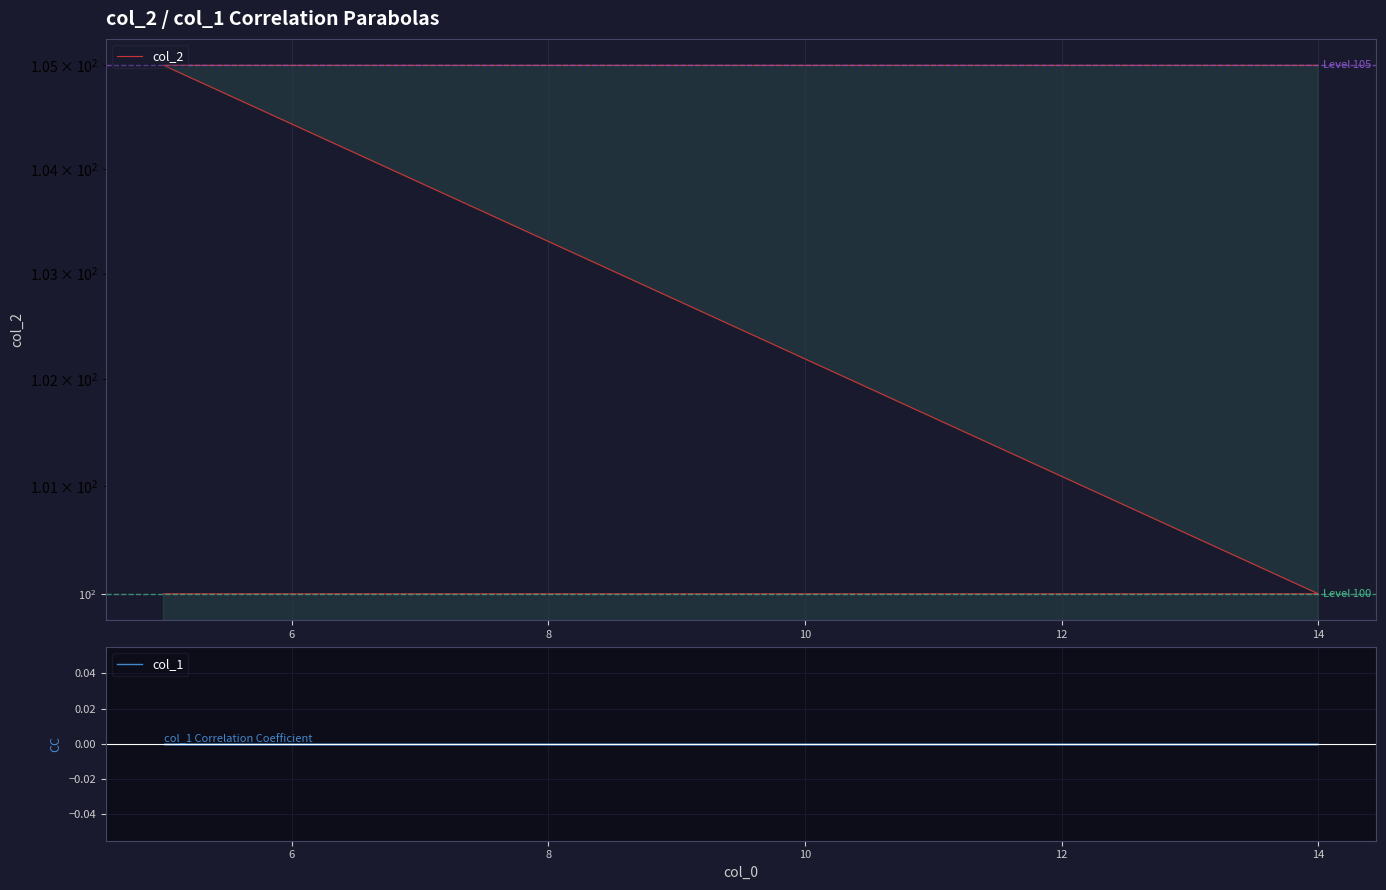

Is this an area chart (filled region under the line)?

No